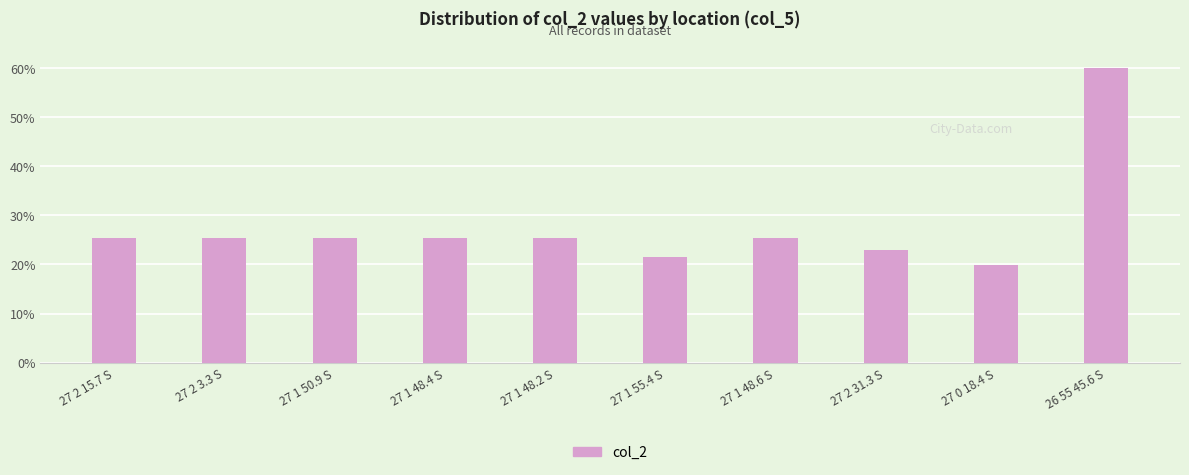

What value does the data have at 27 1 50.9 S?

25.3